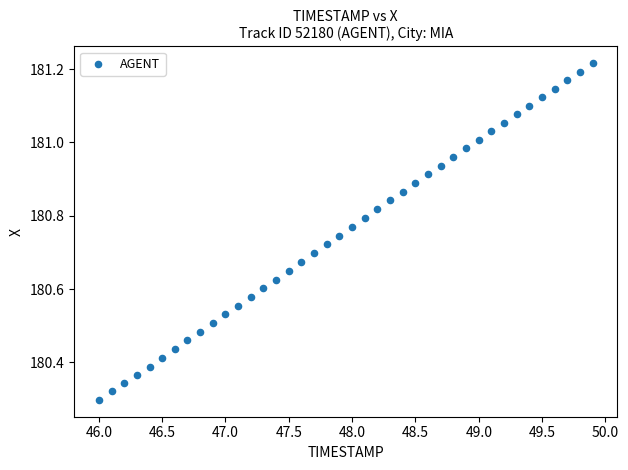

What is the range of Y values (max minus min)?

0.9